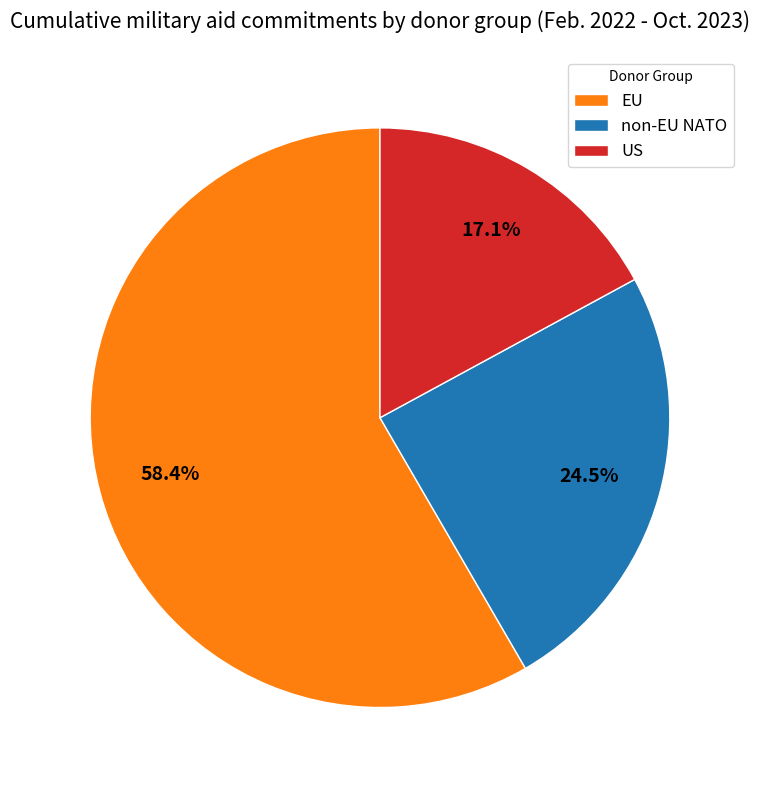

Does EU represent more than half of the total?

Yes